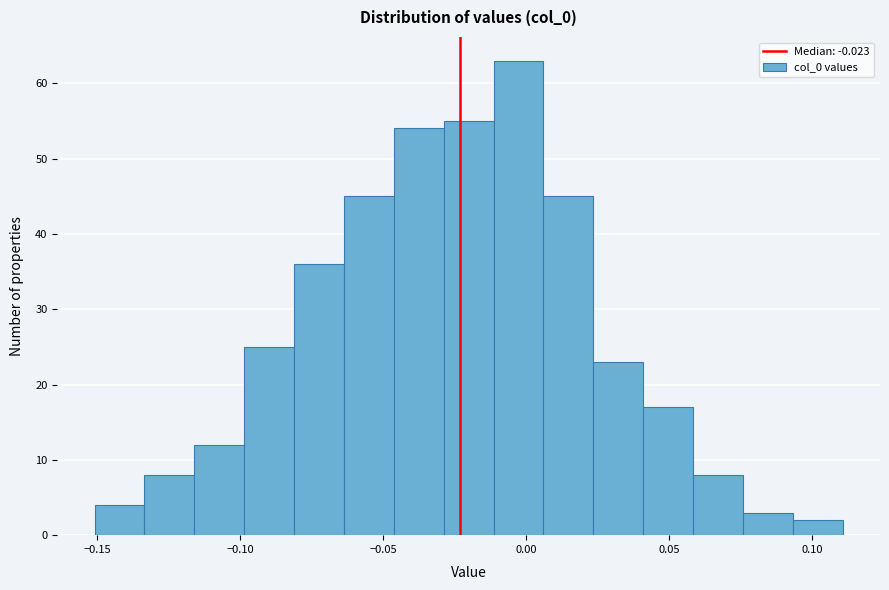

Around what value on the x-axis is the tallest bar? Give the approximate position of its centre, as read against the axis.

-0.005